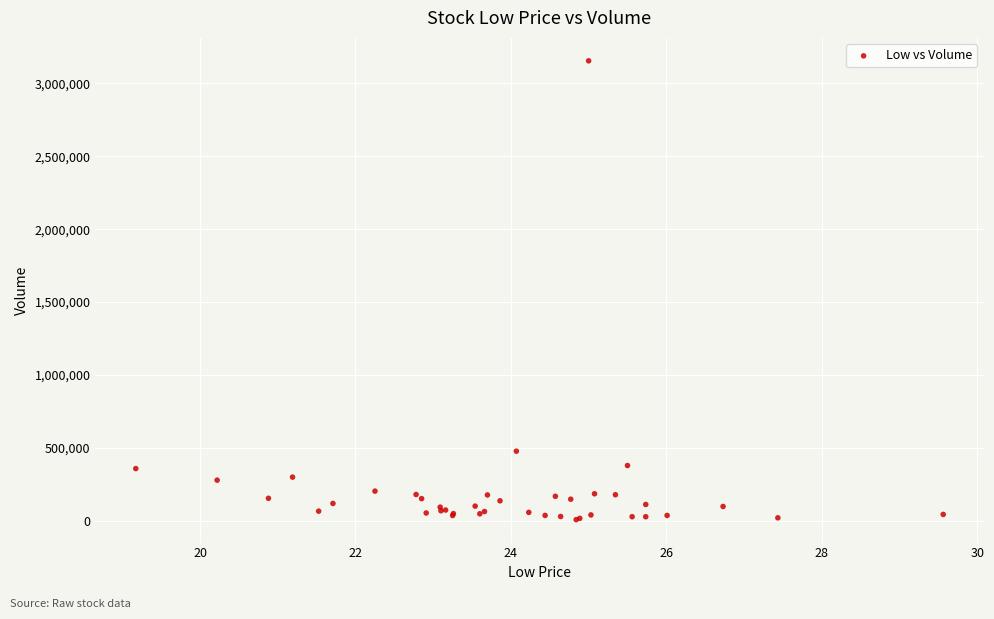

What Y value in the scatter plot is closest to 1581450?

478600